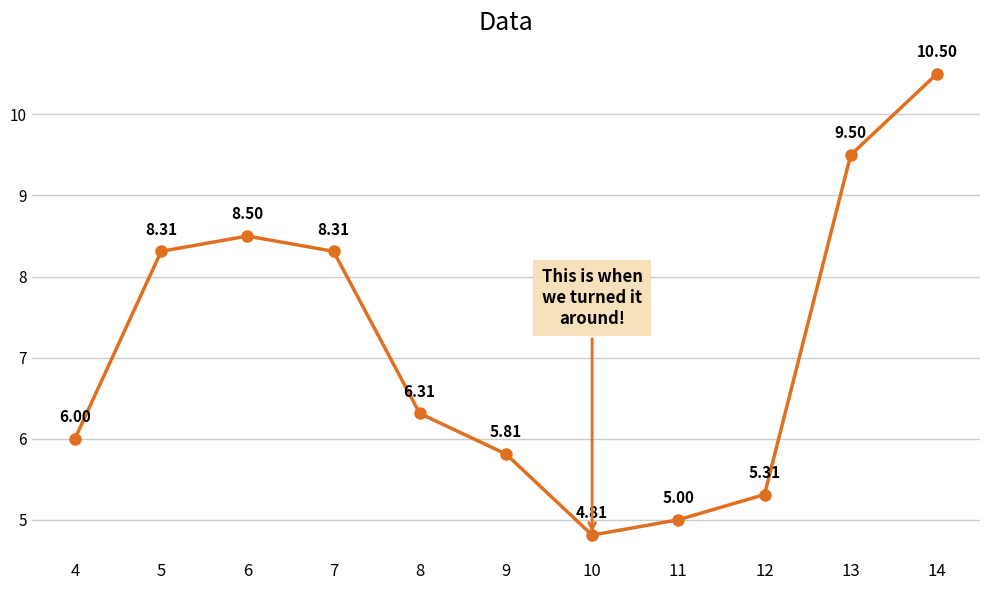

How many points are lower than both their immediate neighbors (excluding endpoints)?

1